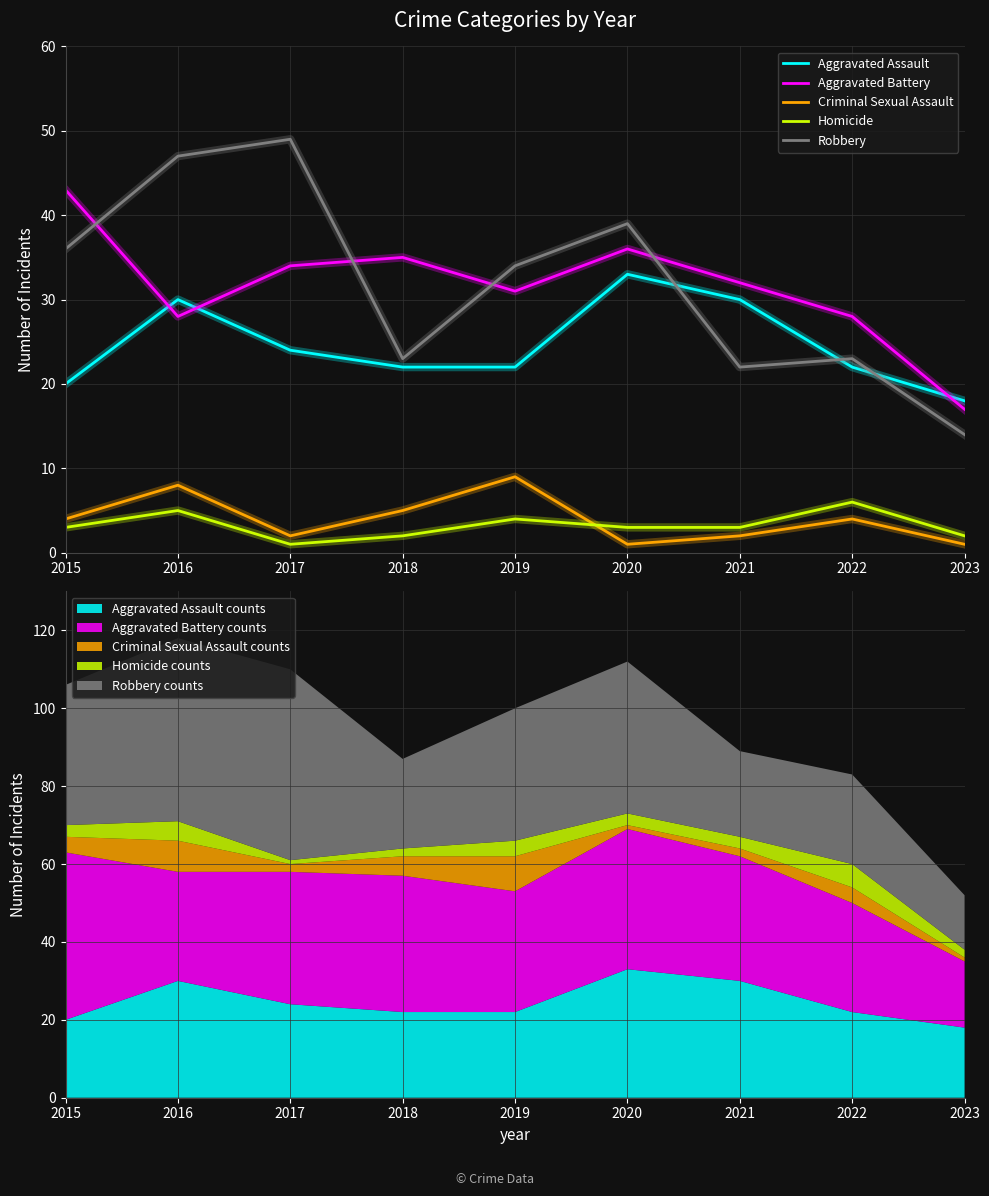

Does the chart have visible grid lines?

Yes